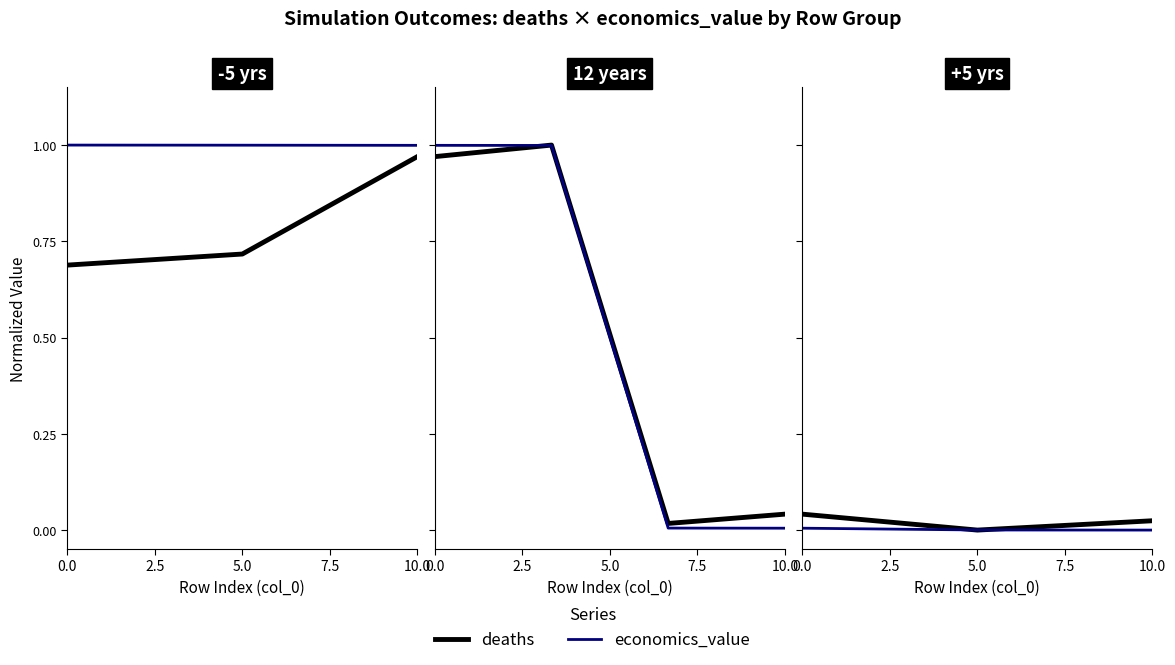

Is it true that deaths equals 0.0 at 10.0?

True